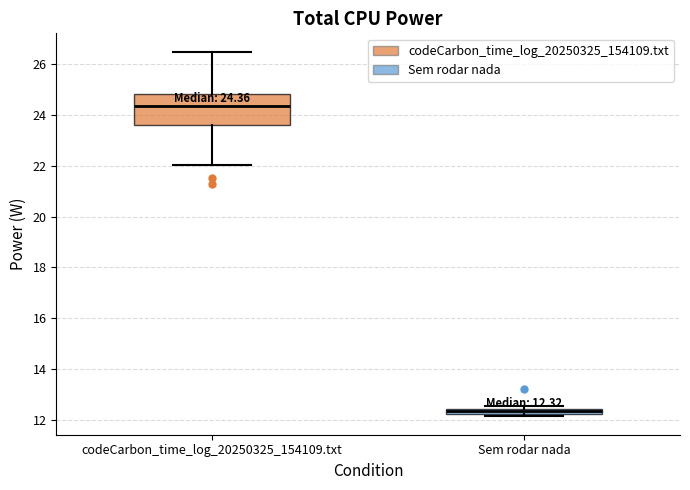

Which box is the tallest, from its lower edge to its upper edge?

codeCarbon_time_log_20250325_154109.txt